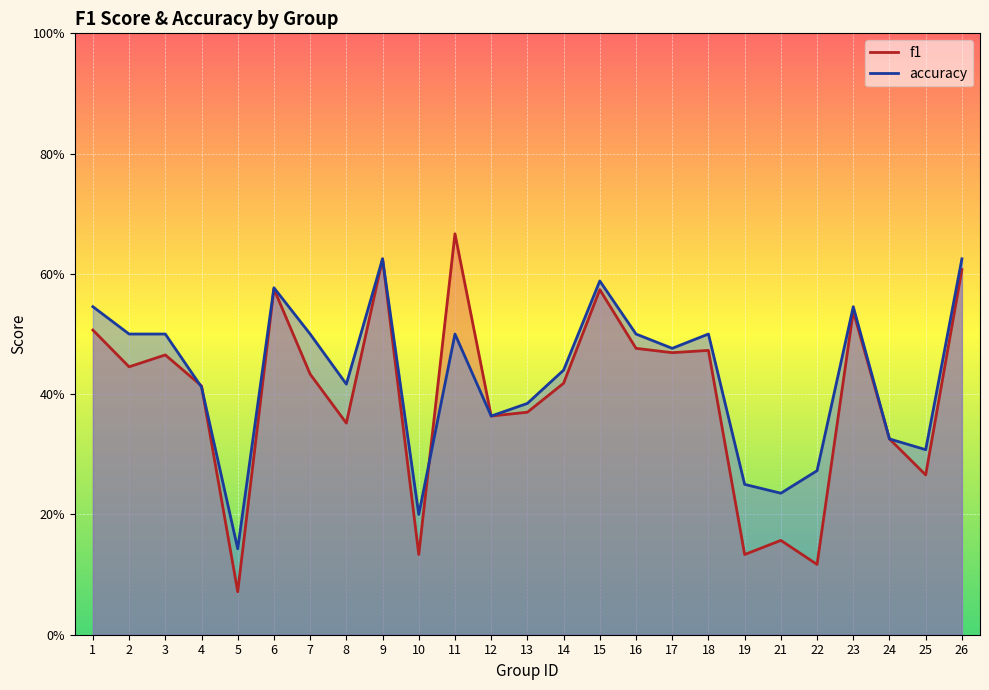

Reading left to right, extract all data points from this chart.

f1: 1=0.5	2=0.4	3=0.5	4=0.4	5=0.1	6=0.6	7=0.4	8=0.4	9=0.6	10=0.1	11=0.7	12=0.4	13=0.4	14=0.4	15=0.6	16=0.5	17=0.5	18=0.5	19=0.1	21=0.2	22=0.1	23=0.5	24=0.3	25=0.3	26=0.6
accuracy: 1=0.5	2=0.5	3=0.5	4=0.4	5=0.1	6=0.6	7=0.5	8=0.4	9=0.6	10=0.2	11=0.5	12=0.4	13=0.4	14=0.4	15=0.6	16=0.5	17=0.5	18=0.5	19=0.2	21=0.2	22=0.3	23=0.5	24=0.3	25=0.3	26=0.6